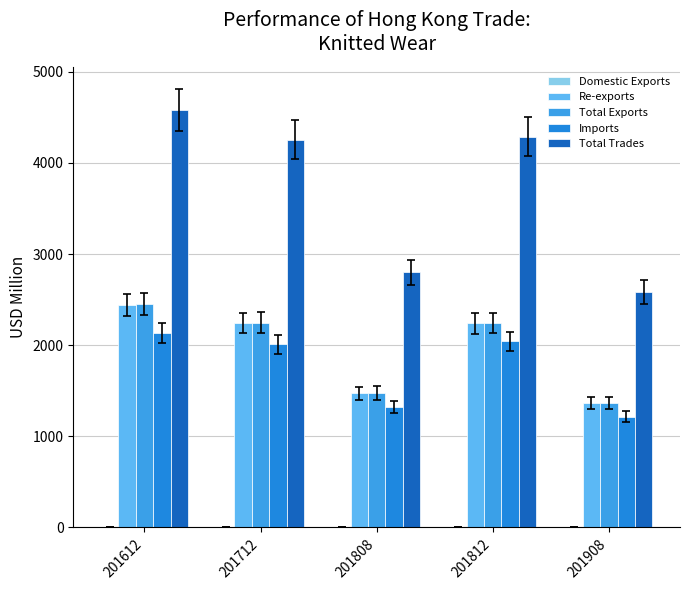

How many series are shown in this chart?

5